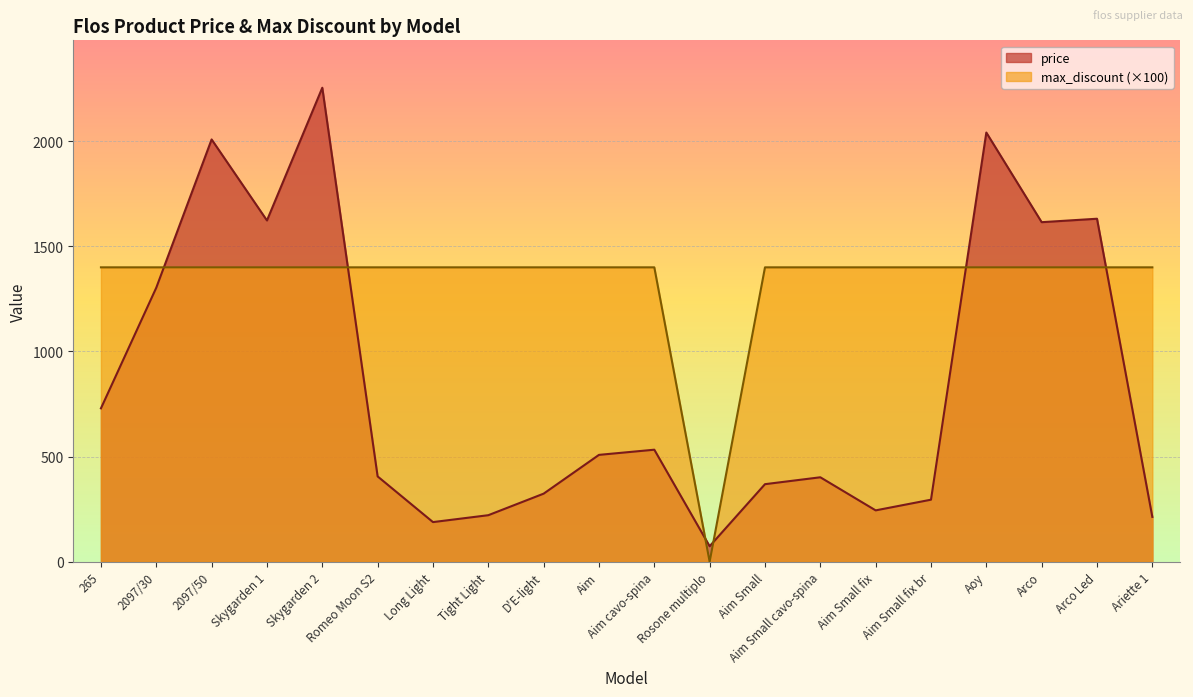

What is the difference between the price values at Skygarden 1 and D'E-light?

1299.2